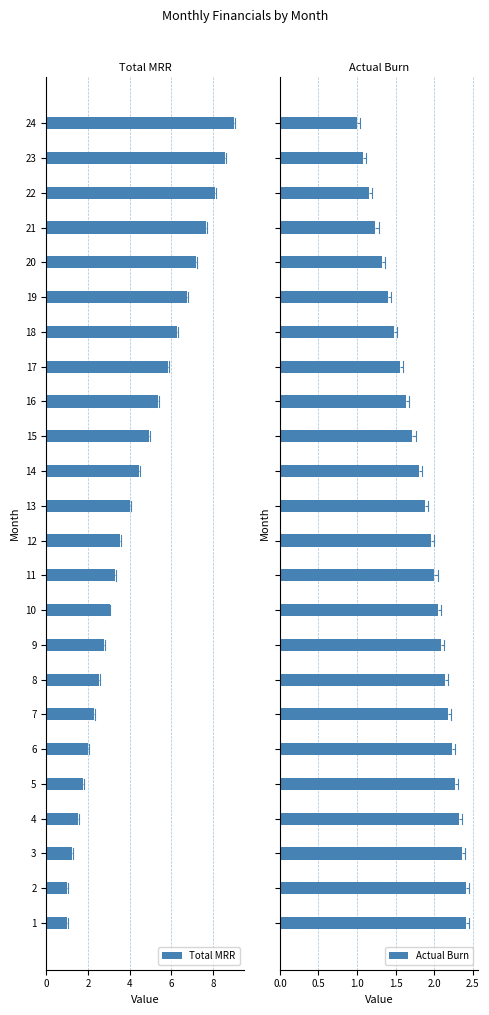

True or false: Total MRR has a value of 14.2 at 23.

False